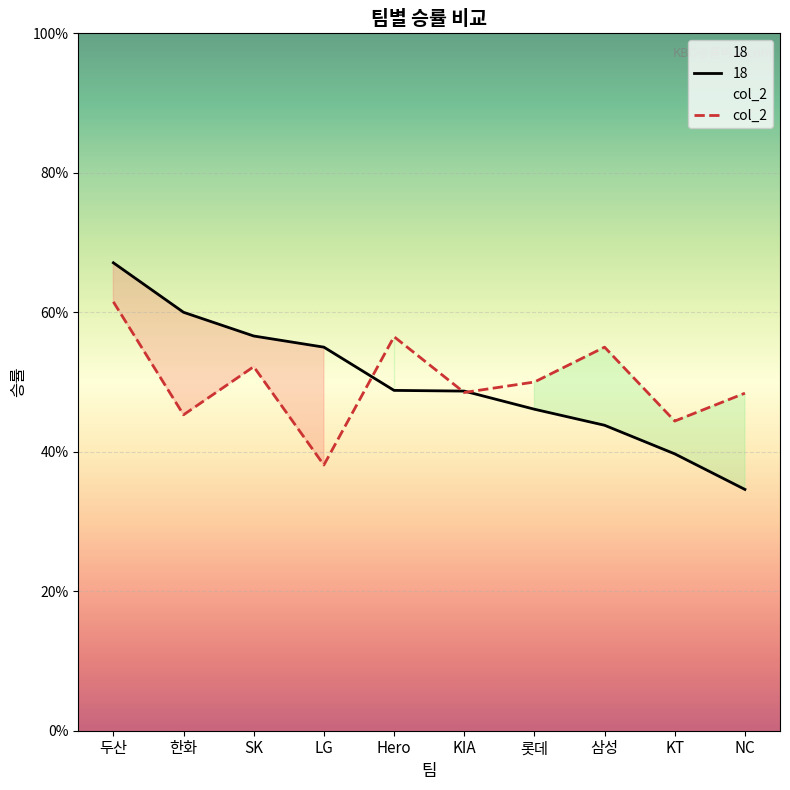

What is the sum of the values at 두산 and LG?

1.0